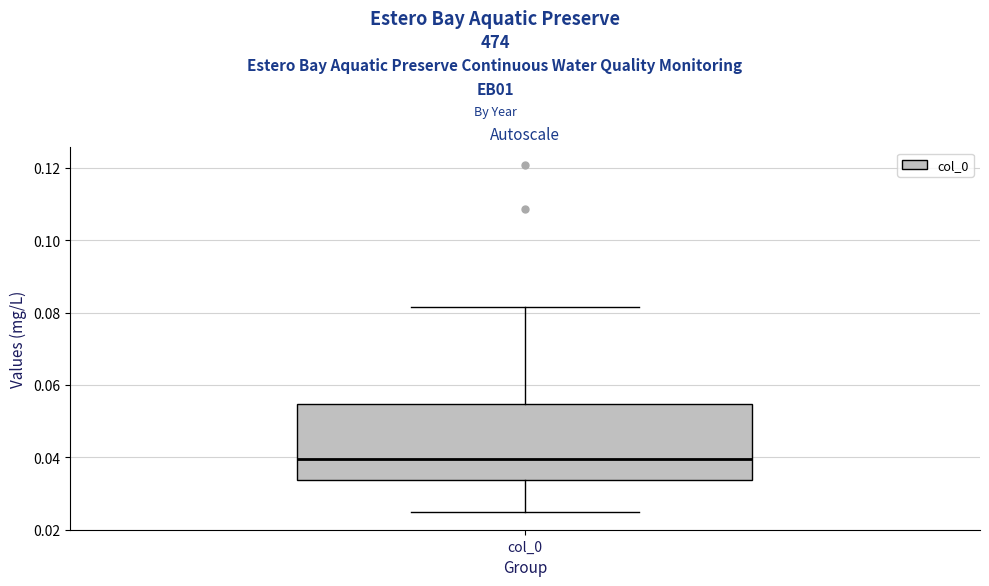

Transcribe this box plot: give where the median line is, the range the box spans, and where the two whiskers end, as read against the y-axis. The values are not printed on the chart, so give them approximately, as read against the axis.

median 0.040, box 0.034 to 0.054, whiskers 0.024 to 0.082